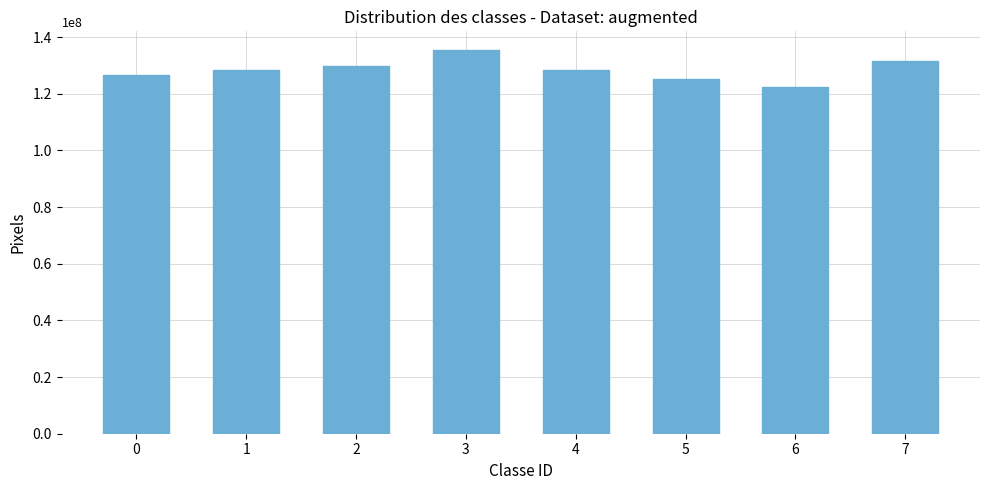

Count the values in the range 126550000 to 131500000.

5